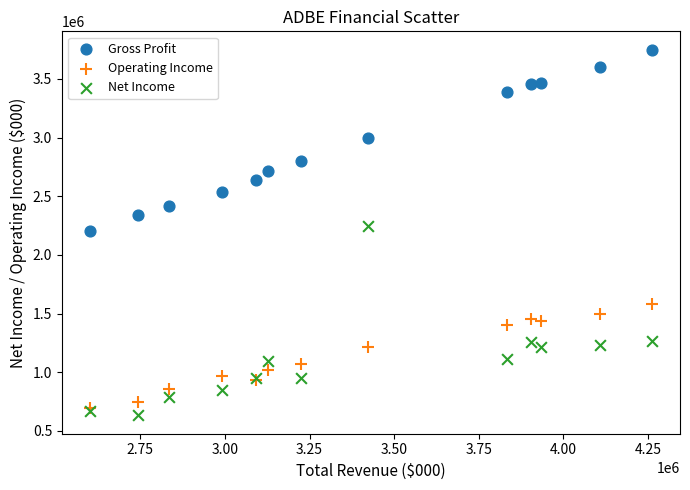

Which series has the widest spread of Y values?

Net Income